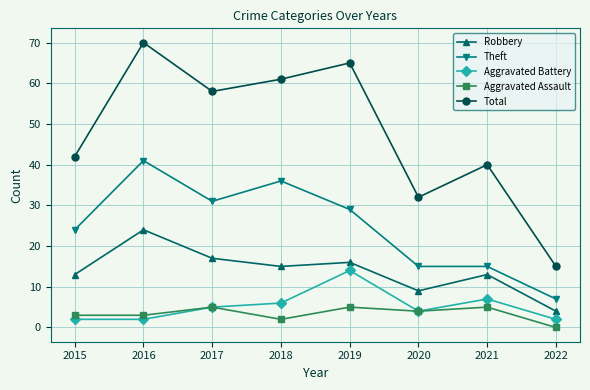

True or false: Aggravated Assault has a value of 9 at 2021.

False